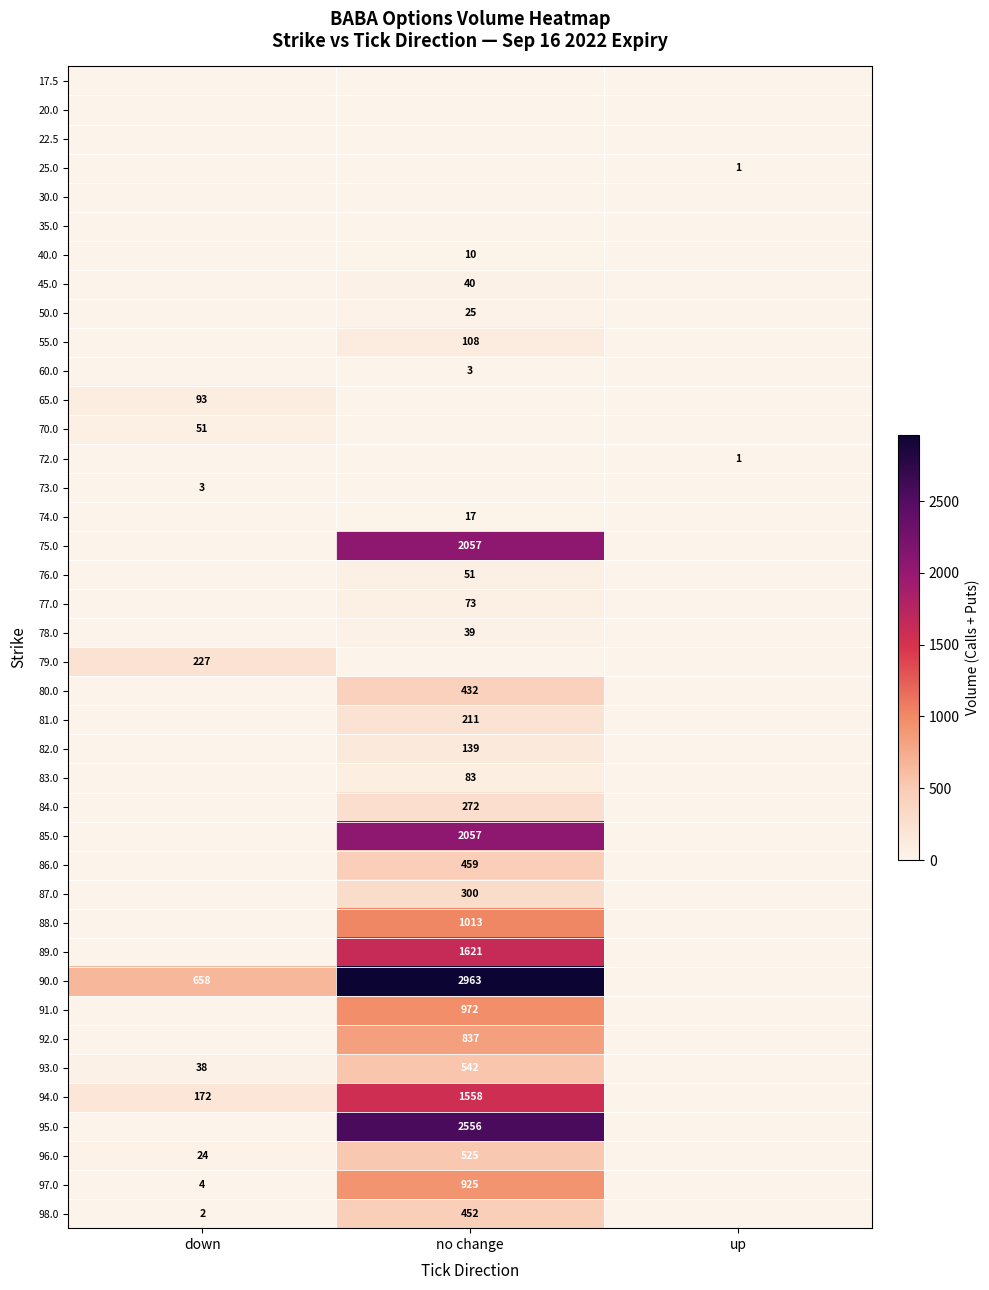

The 75.0 series shows 1022 at no change. True or false?

False